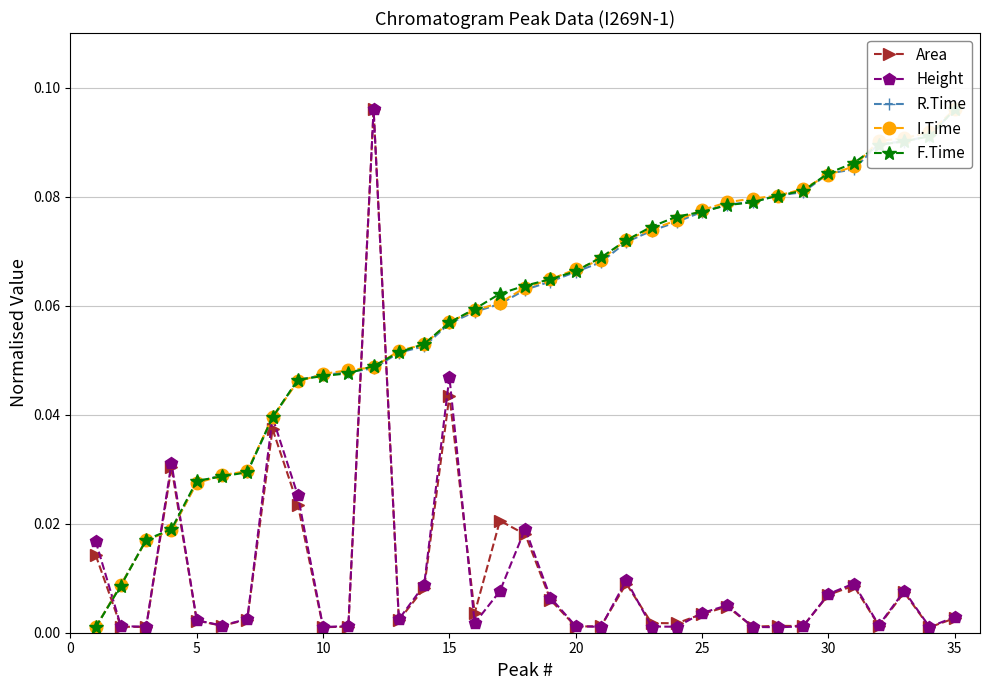

Reading left to right, list all the values displayed in this chart.

Area: 0.0	0.0	0.0	0.0	0.0	0.0	0.0	0.0	0.0	0.0	0.0	0.1	0.0	0.0	0.0	0.0	0.0	0.0	0.0	0.0	0.0	0.0	0.0	0.0	0.0	0.0	0.0	0.0	0.0	0.0	0.0	0.0	0.0	0.0	0.0
Height: 0.0	0.0	0.0	0.0	0.0	0.0	0.0	0.0	0.0	0.0	0.0	0.1	0.0	0.0	0.0	0.0	0.0	0.0	0.0	0.0	0.0	0.0	0.0	0.0	0.0	0.0	0.0	0.0	0.0	0.0	0.0	0.0	0.0	0.0	0.0
R.Time: 0.0	0.0	0.0	0.0	0.0	0.0	0.0	0.0	0.0	0.0	0.0	0.0	0.1	0.1	0.1	0.1	0.1	0.1	0.1	0.1	0.1	0.1	0.1	0.1	0.1	0.1	0.1	0.1	0.1	0.1	0.1	0.1	0.1	0.1	0.1
I.Time: 0.0	0.0	0.0	0.0	0.0	0.0	0.0	0.0	0.0	0.0	0.0	0.0	0.1	0.1	0.1	0.1	0.1	0.1	0.1	0.1	0.1	0.1	0.1	0.1	0.1	0.1	0.1	0.1	0.1	0.1	0.1	0.1	0.1	0.1	0.1
F.Time: 0.0	0.0	0.0	0.0	0.0	0.0	0.0	0.0	0.0	0.0	0.0	0.0	0.1	0.1	0.1	0.1	0.1	0.1	0.1	0.1	0.1	0.1	0.1	0.1	0.1	0.1	0.1	0.1	0.1	0.1	0.1	0.1	0.1	0.1	0.1